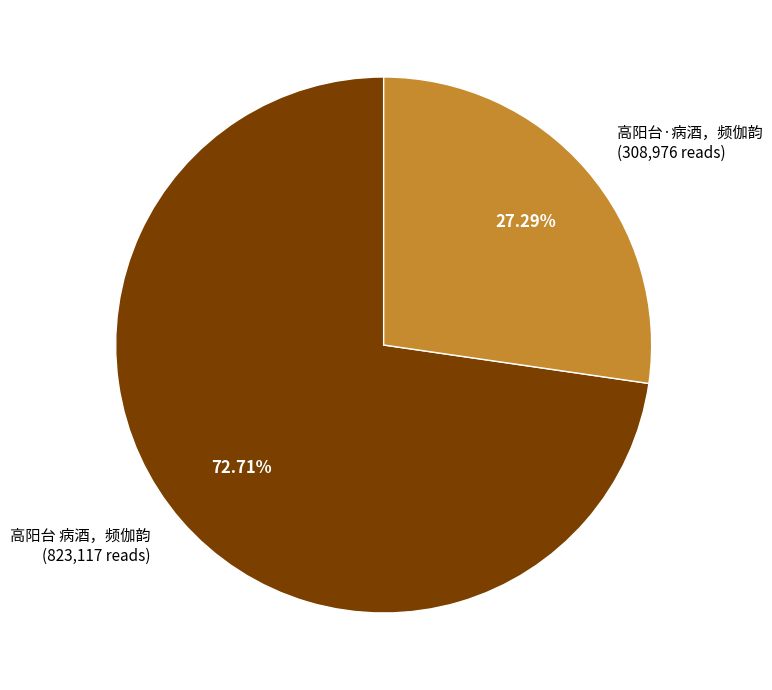

What percentage is the 高阳台 病酒，频伽韵 slice, to the nearest percent?

73%